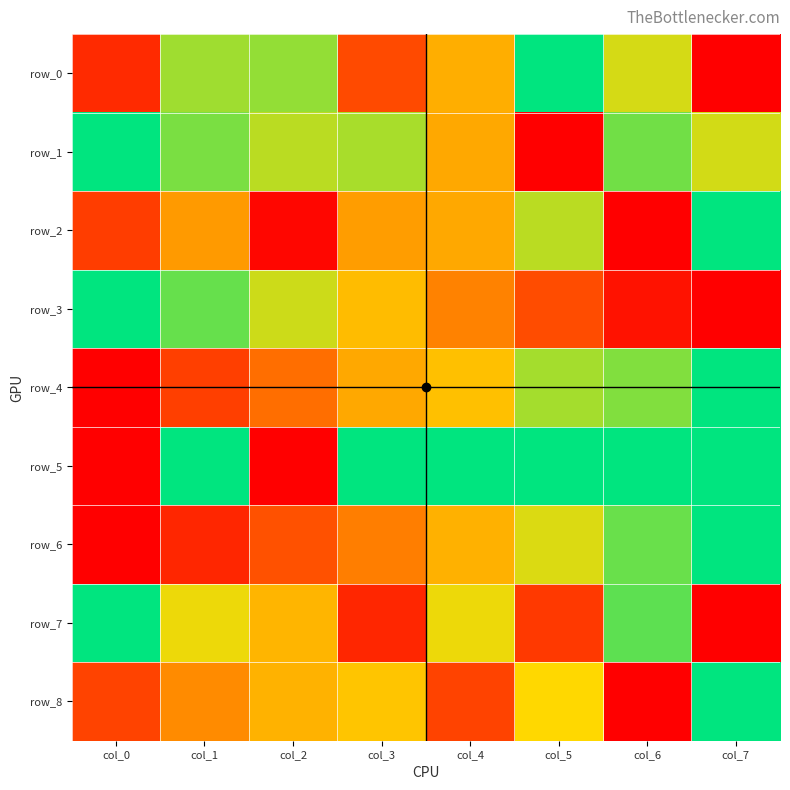

True or false: row_7 has a value of 0.1 at col_3.

True